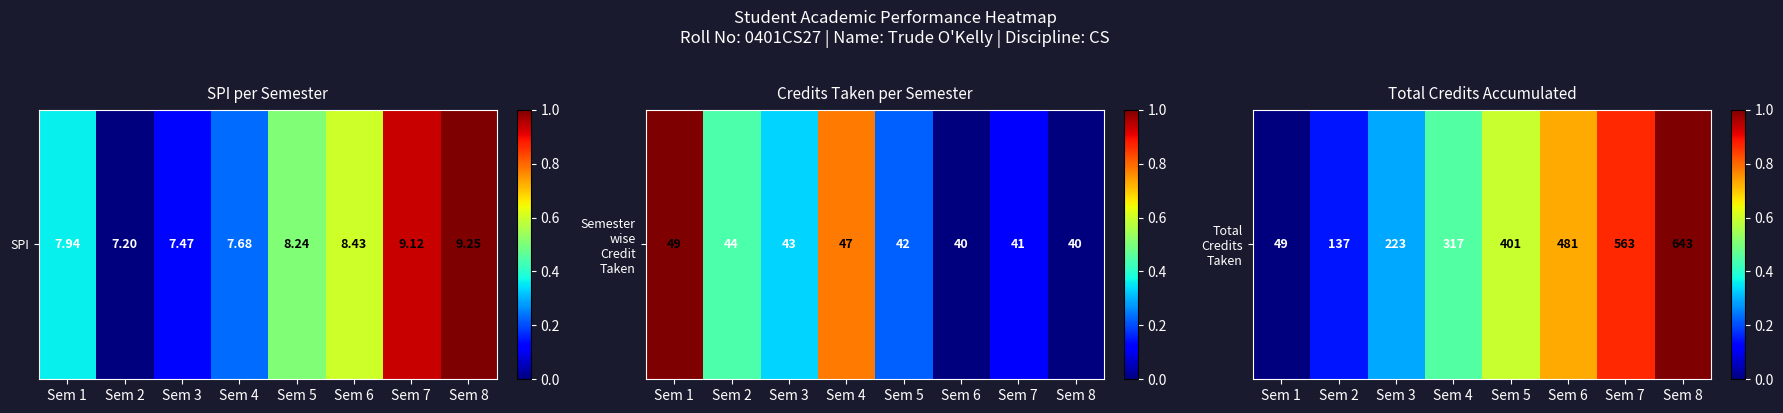

The chart shows a value of 0.2 at Sem 2. True or false?

False